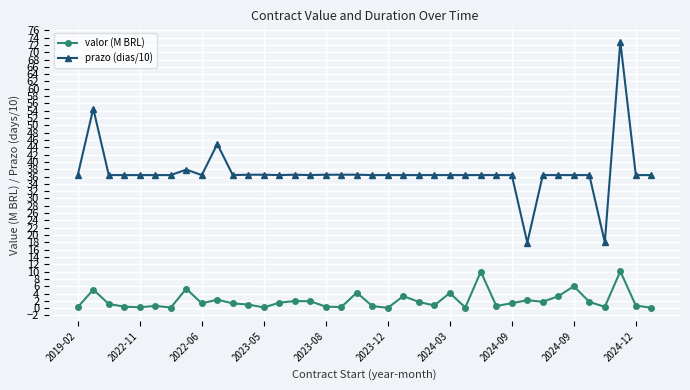

What is the sum of all valor (M BRL) values?

78.5